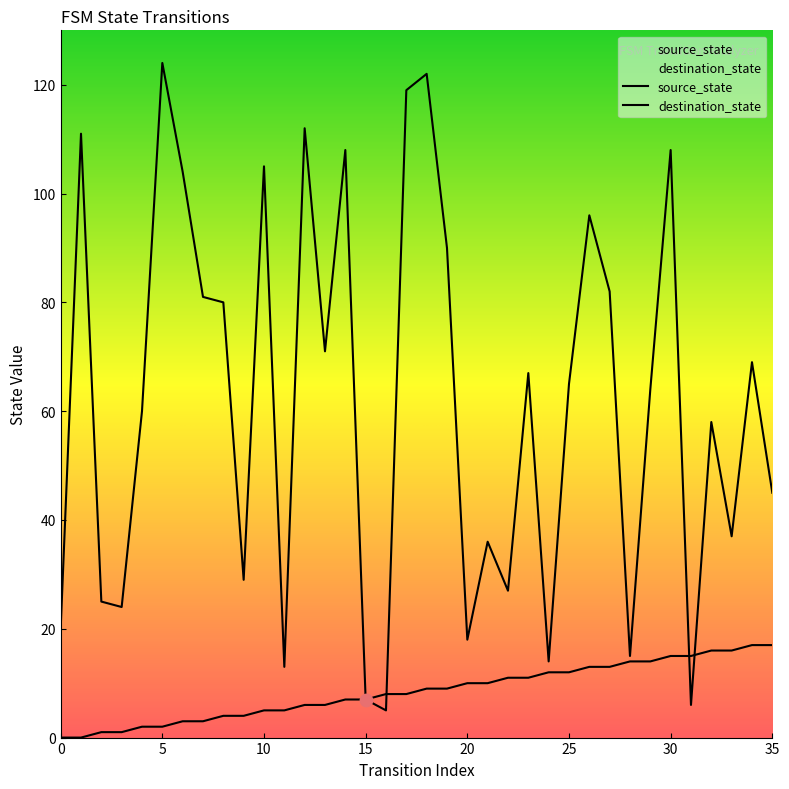

What are all the series names shown in the legend?

source_state, destination_state